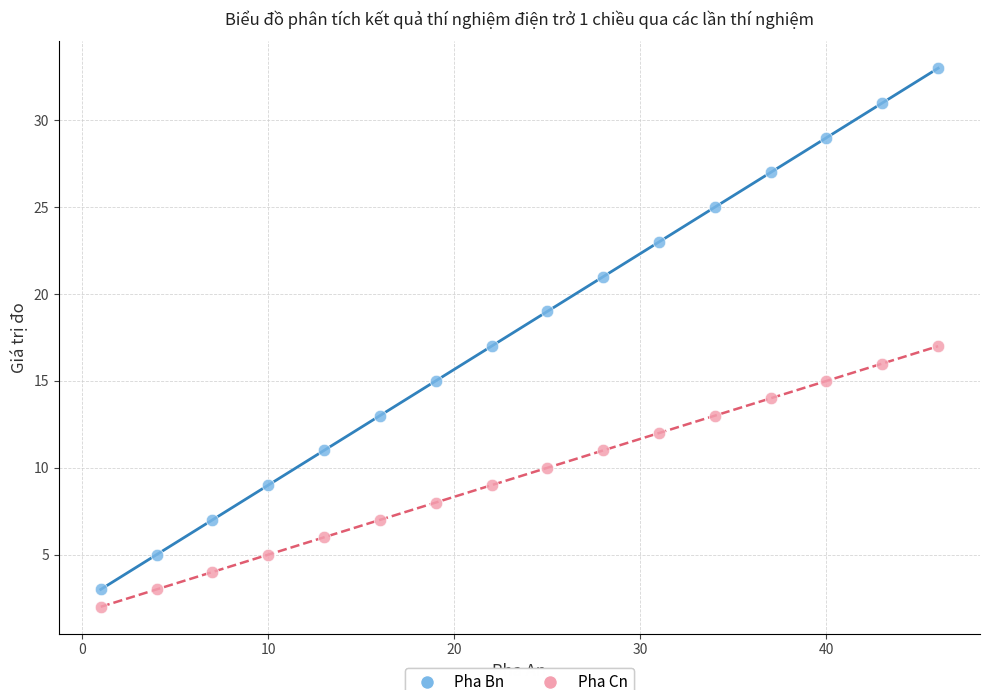

Across all data points, what is the range of Y values (max minus min)?

31